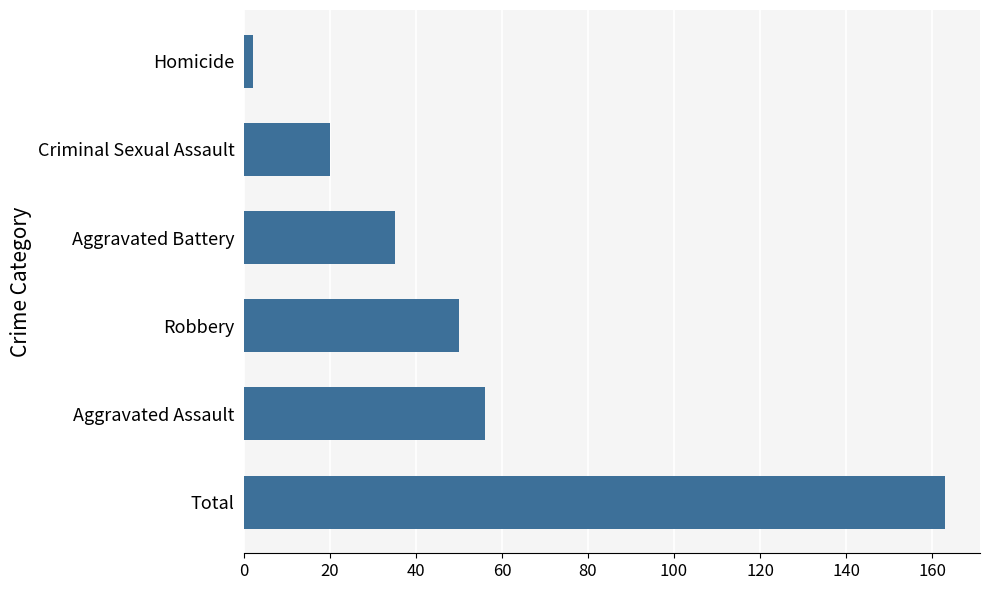

What is the minimum value shown in the chart?

2